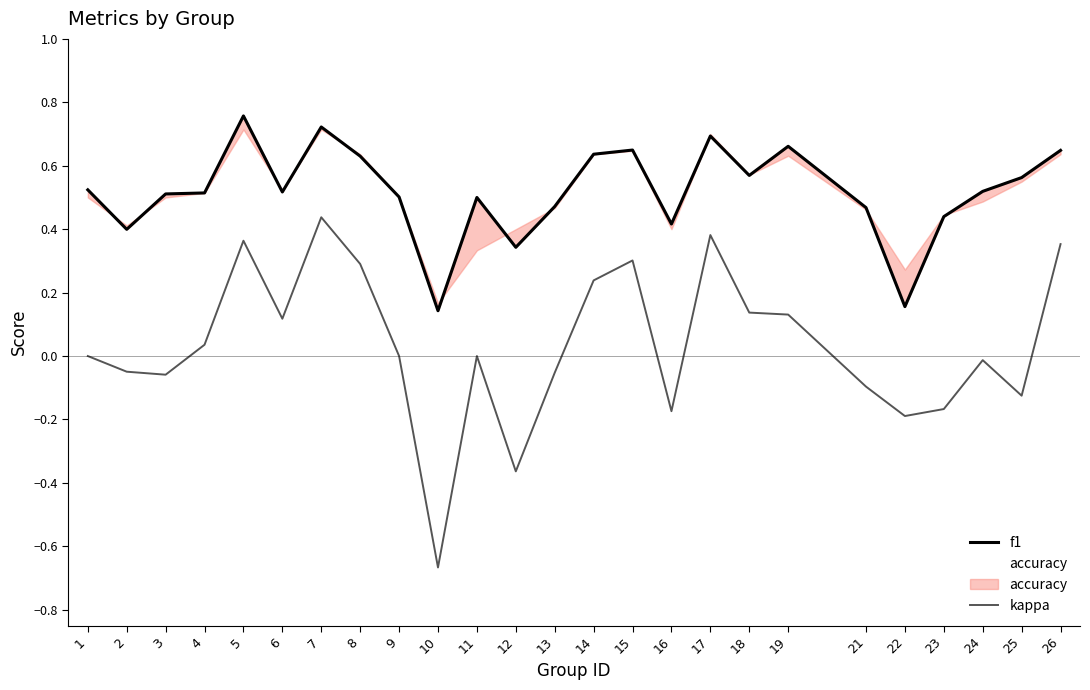

Does the chart display data point markers on the line(s)?

No